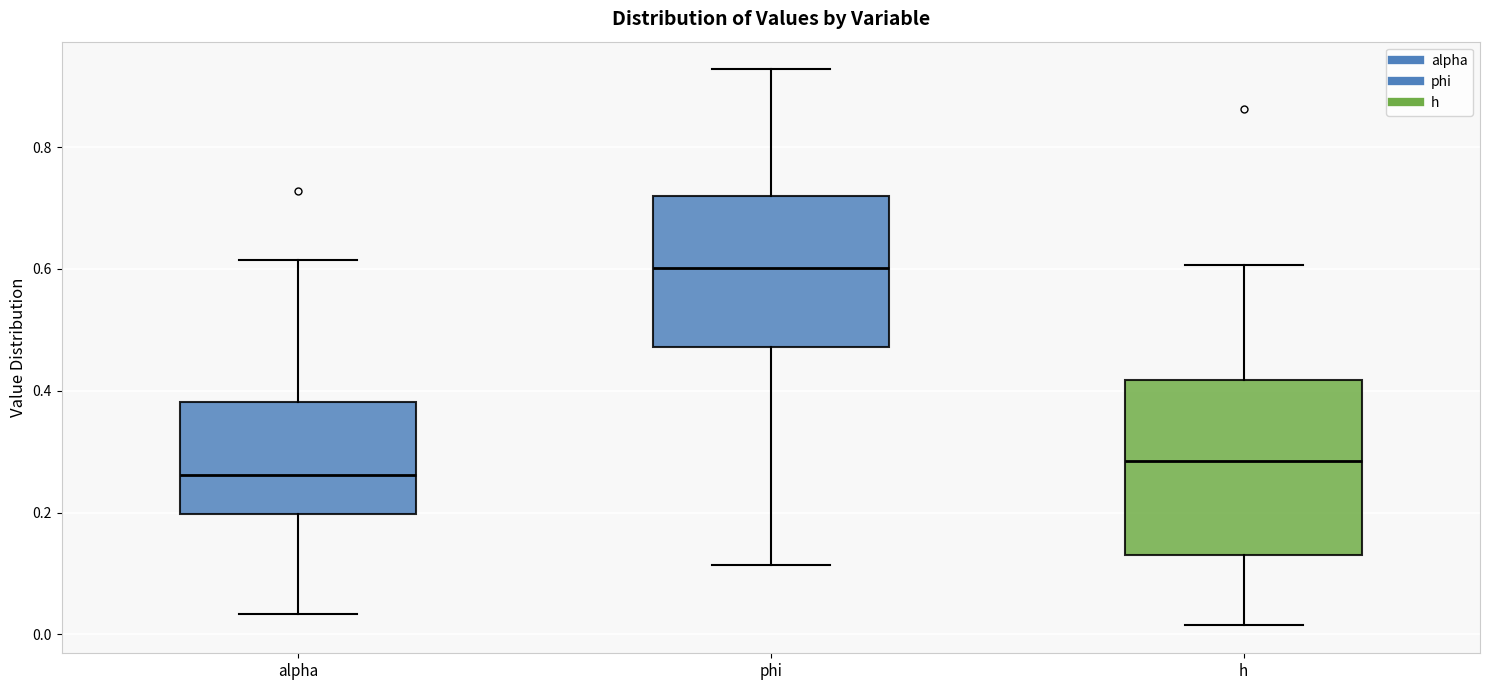

Reading left to right, read every box against the y-axis: the position of its median line, the range the box covers, and the ends of its whiskers. The values are not printed on the chart, so give them approximately, as read against the axis.

alpha: median 0.26, box 0.20 to 0.38, whiskers 0.04 to 0.62
phi: median 0.60, box 0.48 to 0.72, whiskers 0.12 to 0.92
h: median 0.28, box 0.14 to 0.42, whiskers 0.02 to 0.60